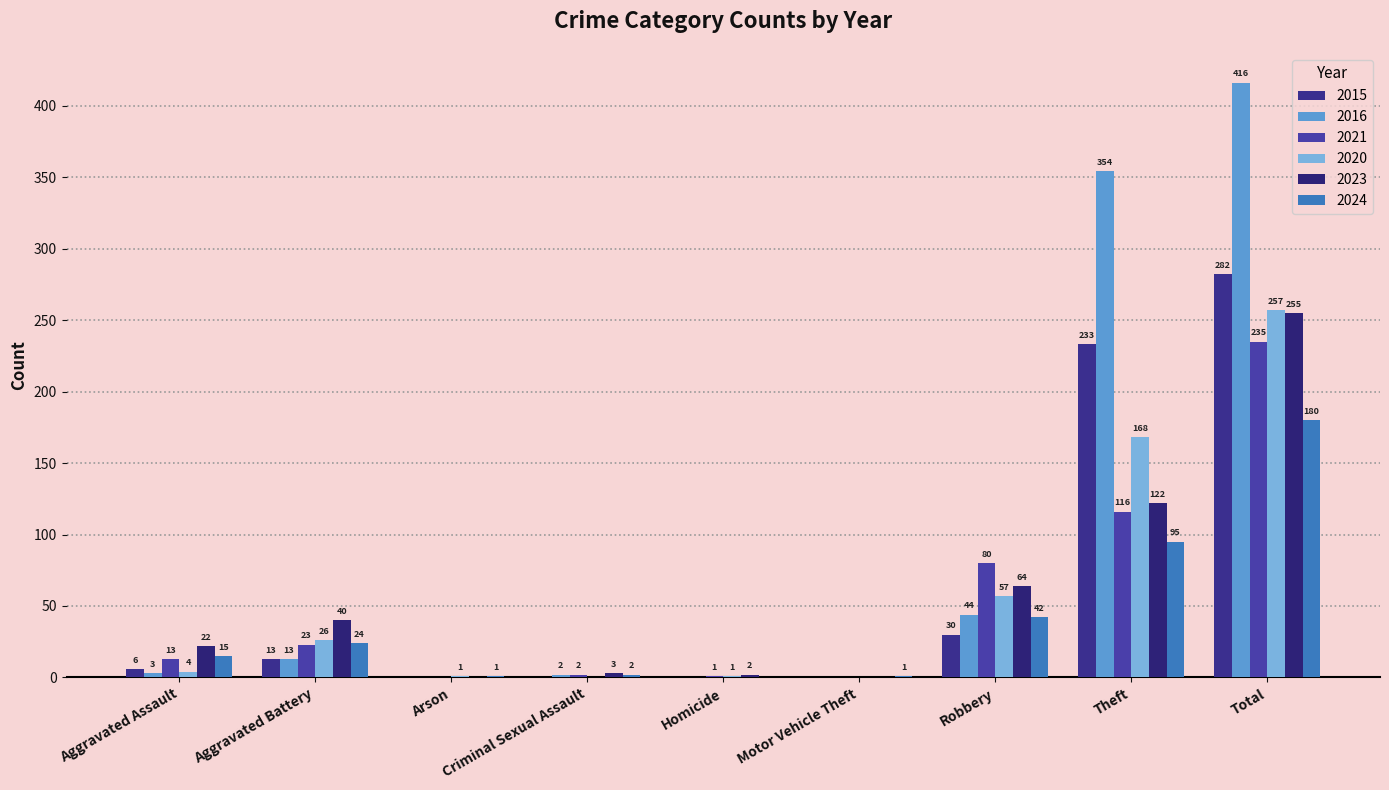

Are the bars grouped side by side (vs. stacked)?

Yes